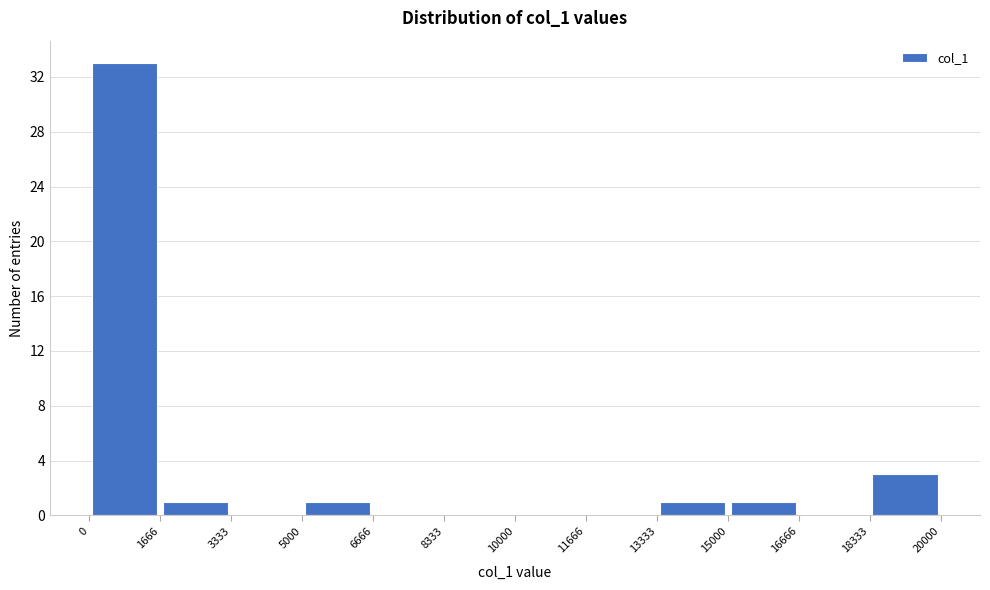

How tall is the bar that spans 15000 to 16666 on the x-axis? The values are not printed on the chart, so give them approximately, as read against the axis.

1